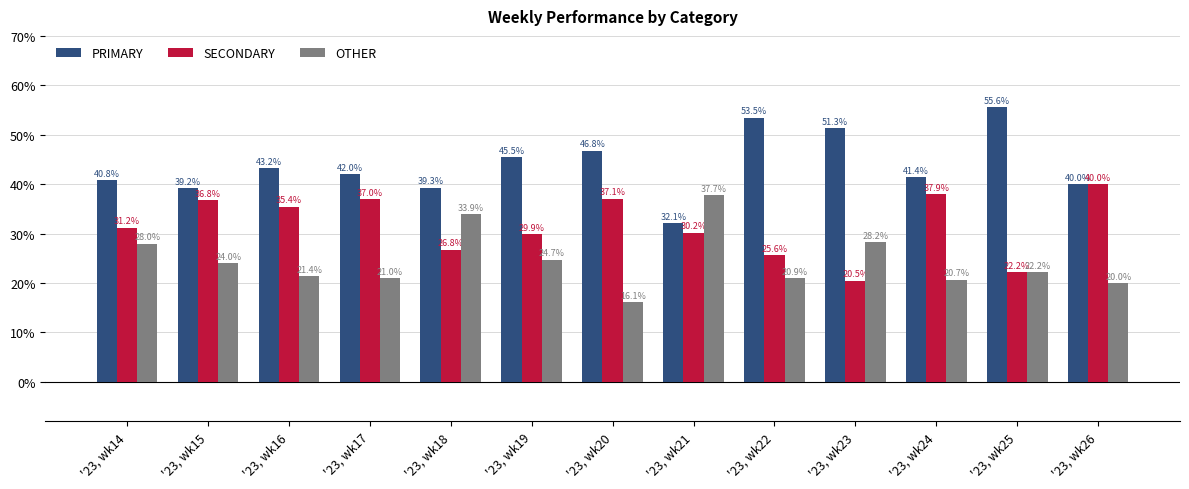

Where does the PRIMARY series first go above 42?

'23, wk16